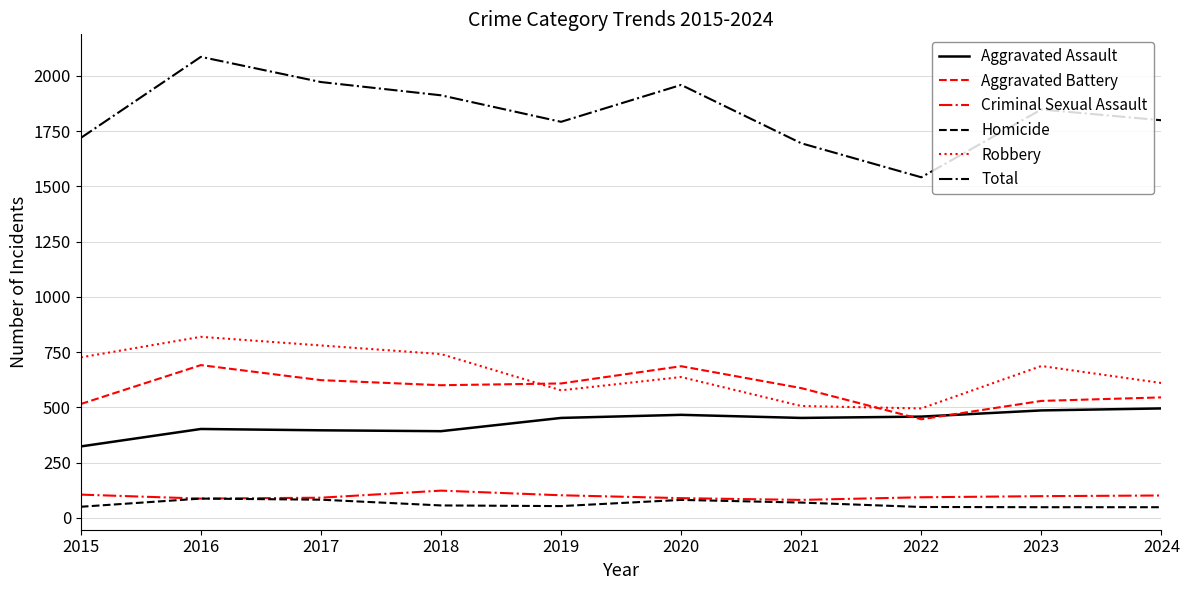

What is the difference between the highest and lowest values at 2015?

1669